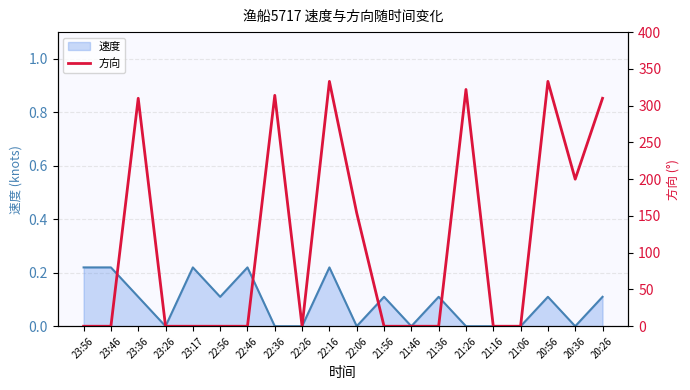

Reading left to right, what are all the values shown in this chart?

速度_line: 0.2	0.2	0.1	0.0	0.2	0.1	0.2	0.0	0.0	0.2	0.0	0.1	0.0	0.1	0.0	0.0	0.0	0.1	0.0	0.1
方向: 0.0	0.0	310.0	0.0	0.0	0.0	0.0	314.0	0.0	333.0	154.0	0.0	0.0	0.0	322.0	0.0	0.0	333.0	200.0	310.0